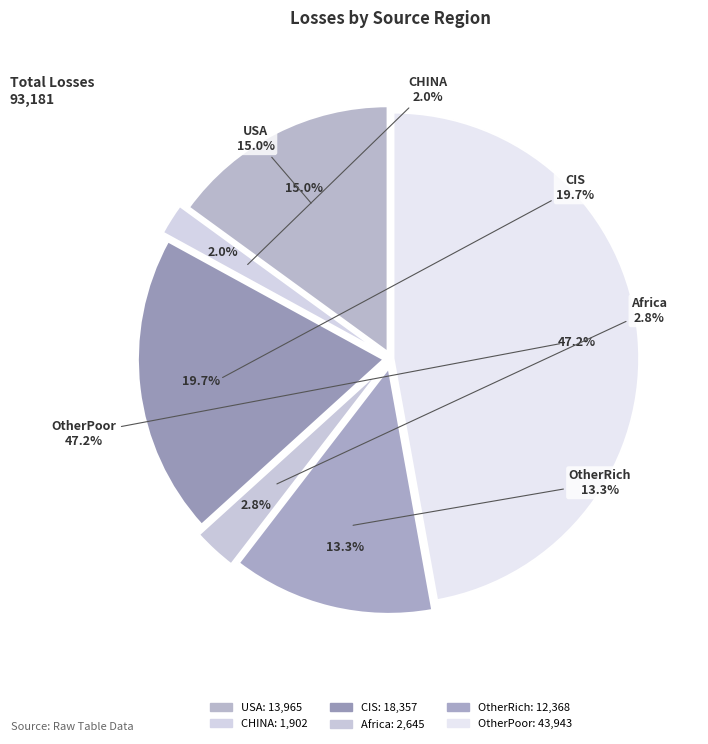

Does OtherPoor represent more than half of the total?

No